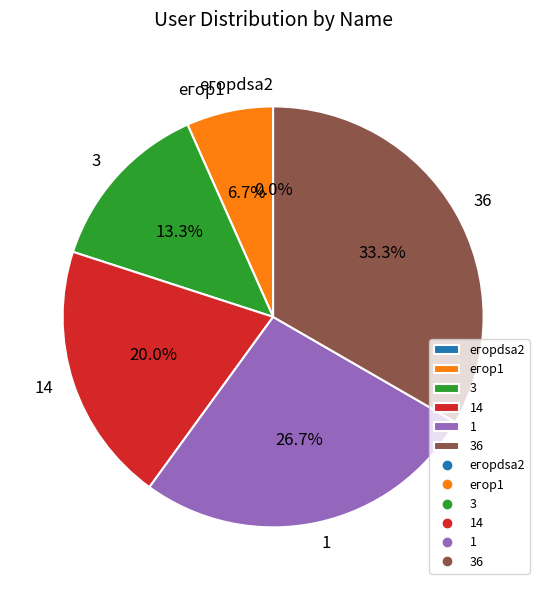

Is егор1 the majority of the pie?

No